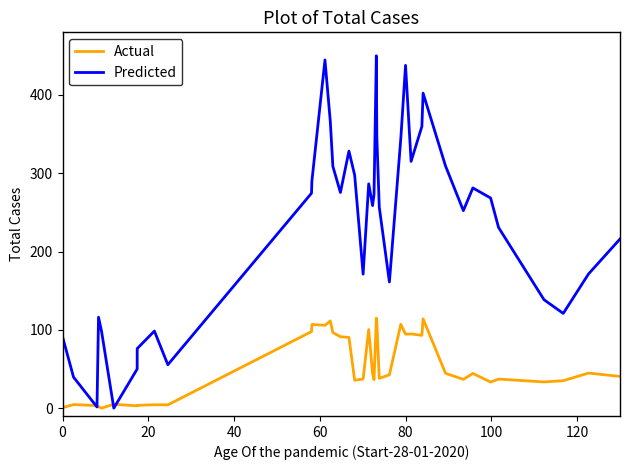

What is the highest value of the Predicted series?

450.0